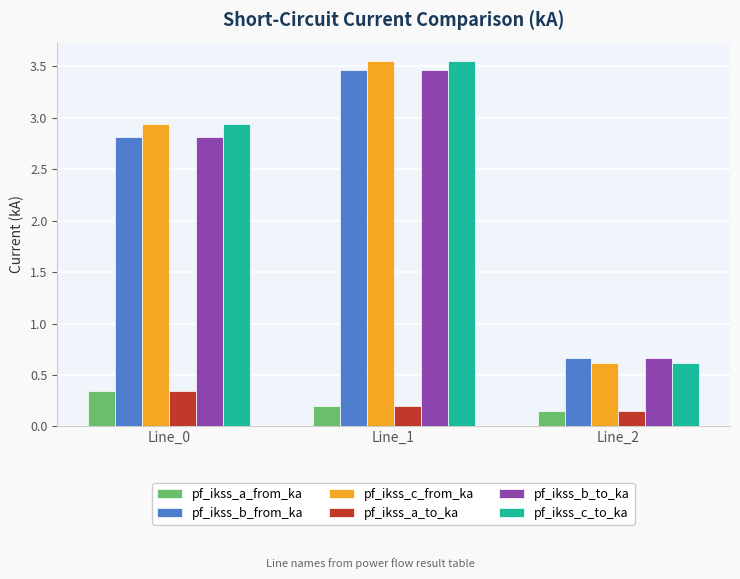

What is the approximate value of pf_ikss_c_to_ka at Line_2?

0.6